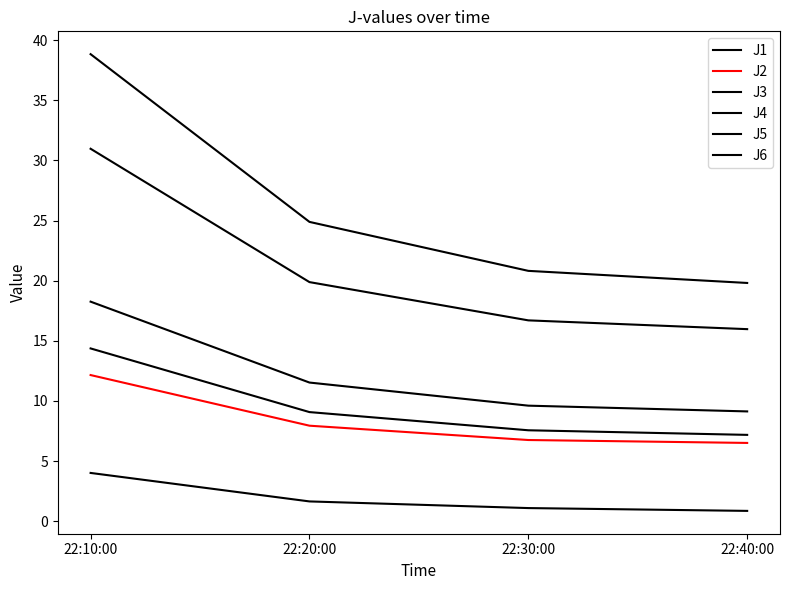

Is this an area chart (filled region under the line)?

No